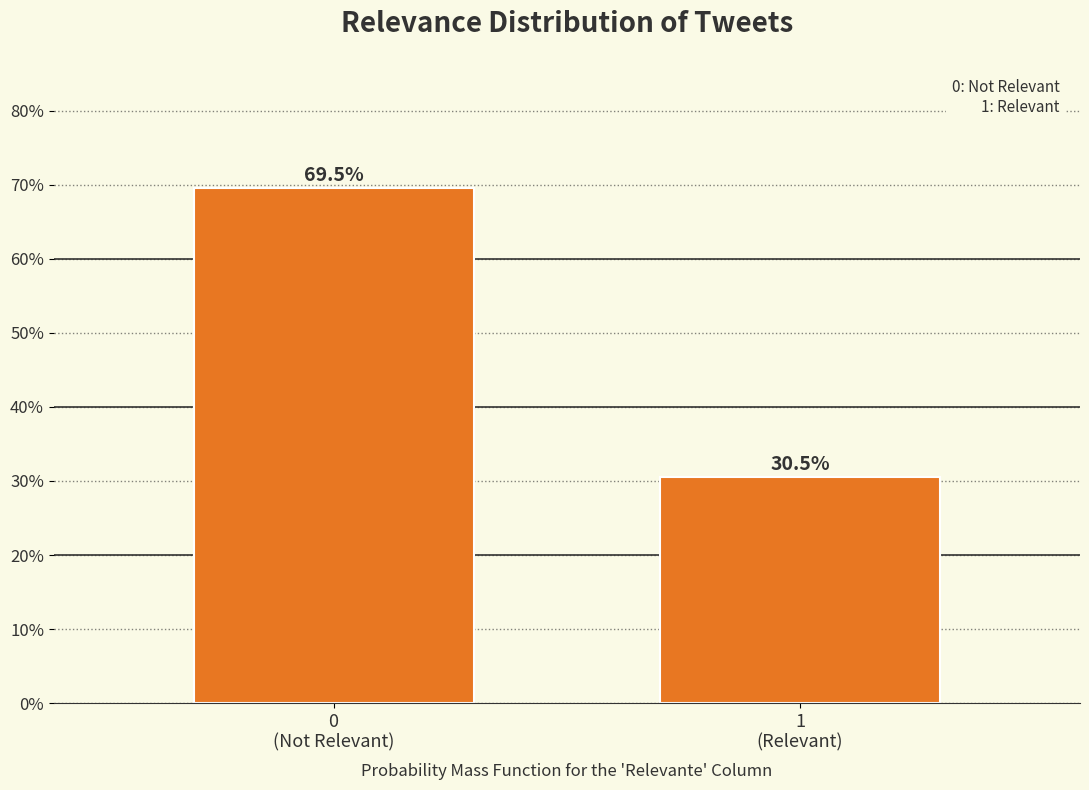

Reading left to right, transcribe all the data shown in this chart.

69.5	30.5